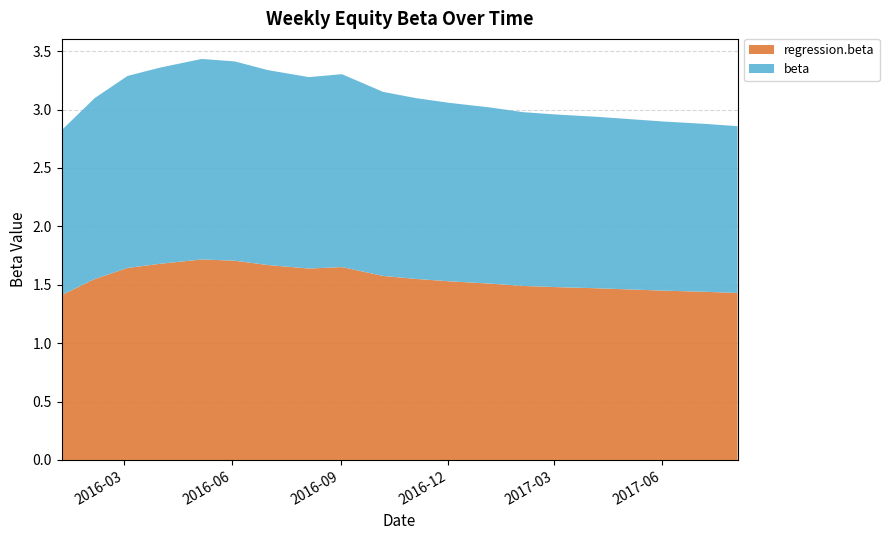

Reading right to left, what are all the values shown in this chart?

regression.beta: 19=1.4	18=1.4	17=1.4	16=1.5	15=1.5	14=1.5	13=1.5	12=1.5	11=1.5	10=1.6	9=1.6	8=1.7	7=1.6	6=1.7	5=1.7	4=1.7	3=1.7	2=1.6	1=1.5	0=1.4
beta: 19=1.4	18=1.4	17=1.4	16=1.5	15=1.5	14=1.5	13=1.5	12=1.5	11=1.5	10=1.5	9=1.6	8=1.7	7=1.6	6=1.7	5=1.7	4=1.7	3=1.7	2=1.6	1=1.5	0=1.4